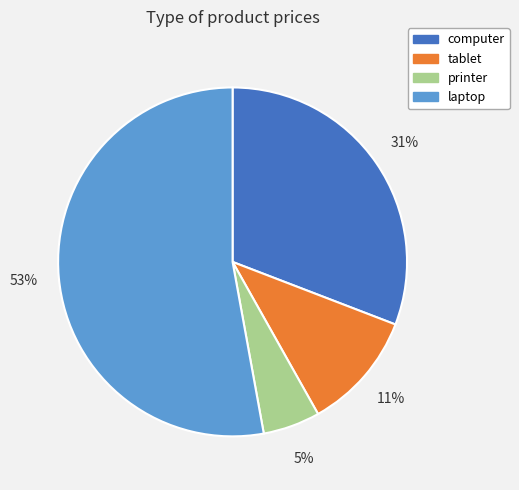

Is there any slice that represents more than half of the pie?

Yes